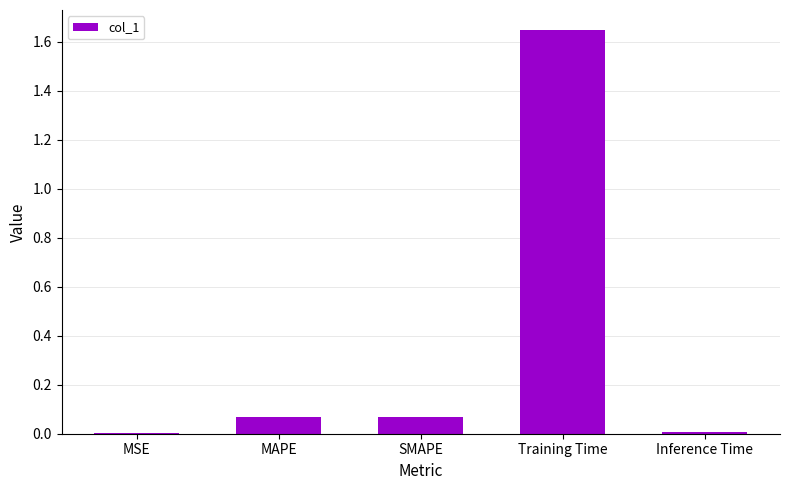

The chart shows a value of 1.1 at Training Time. True or false?

False